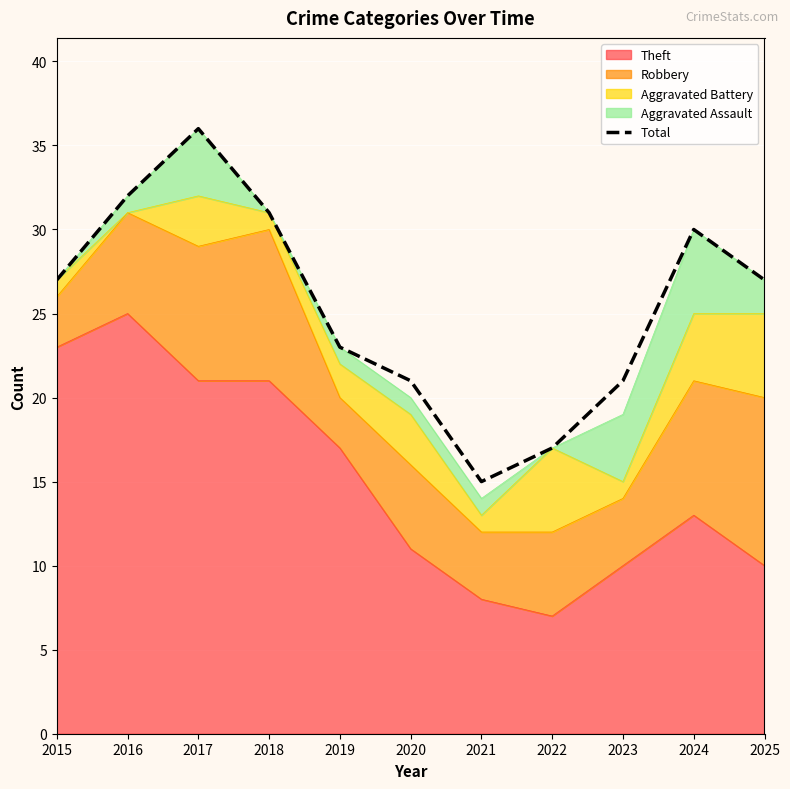

How many data points are less than 27?

5